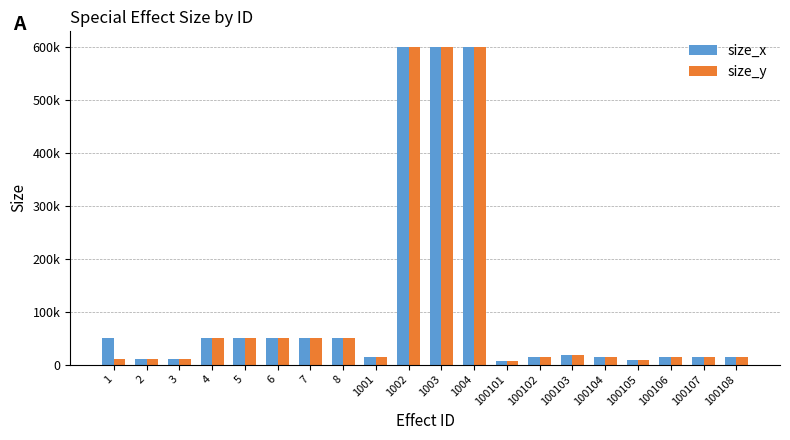

Rank the series at 100108 from highest to lowest value.

size_x, size_y